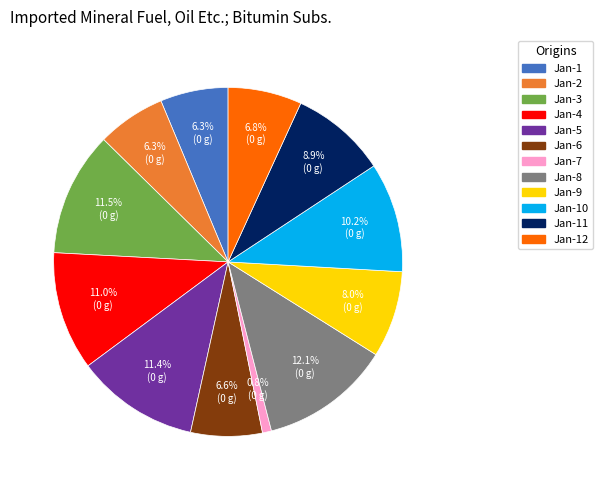

Does any single category account for the majority?

No